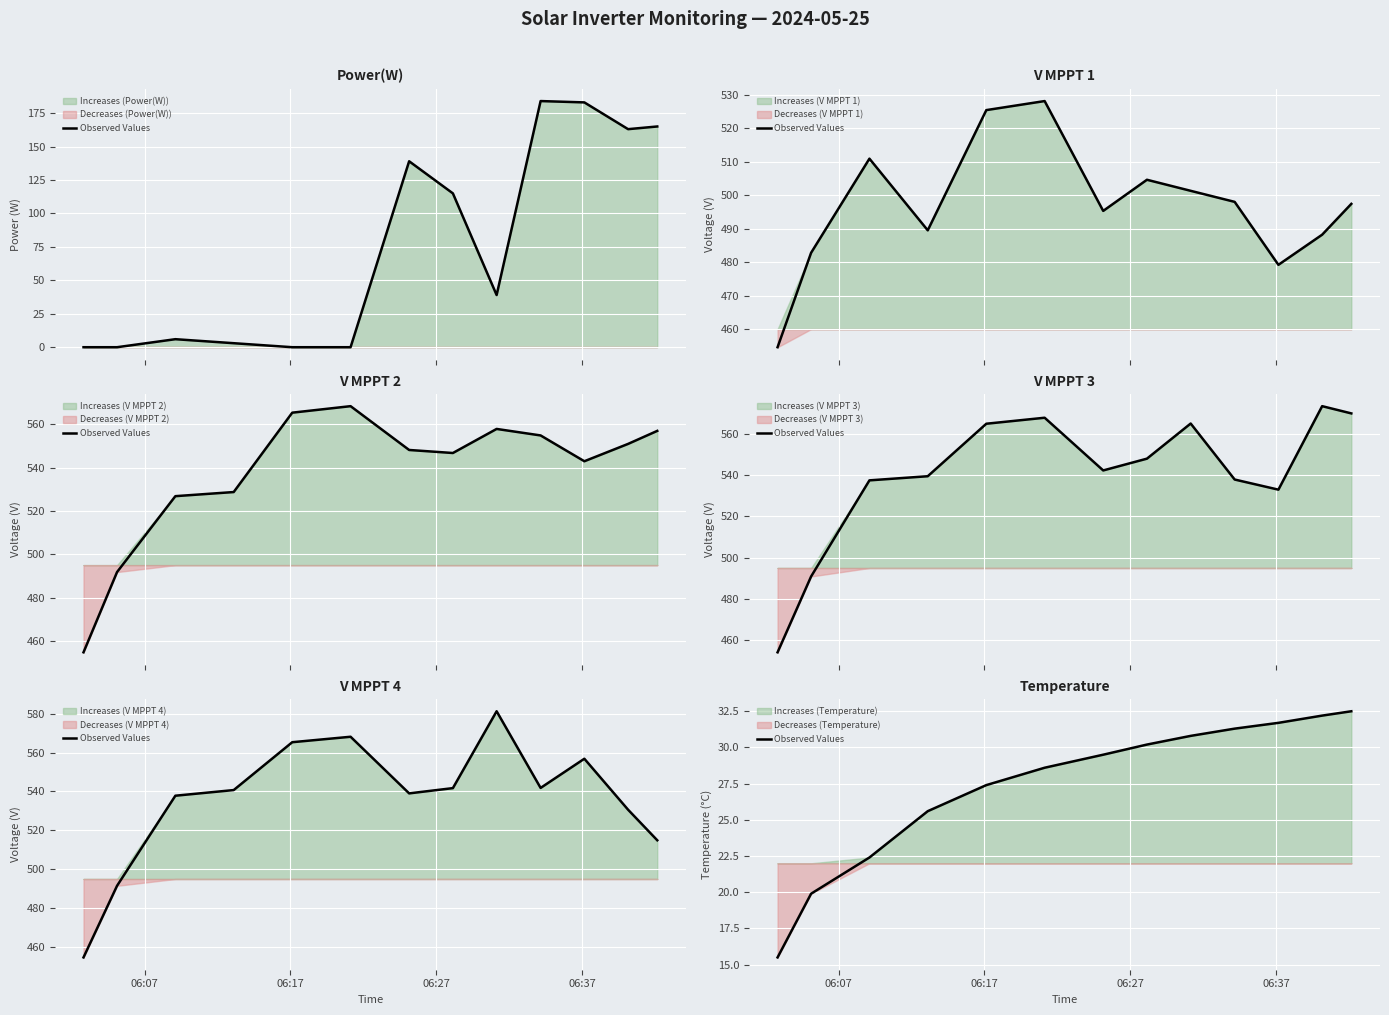

What is the minimum value shown in the chart?

15.5